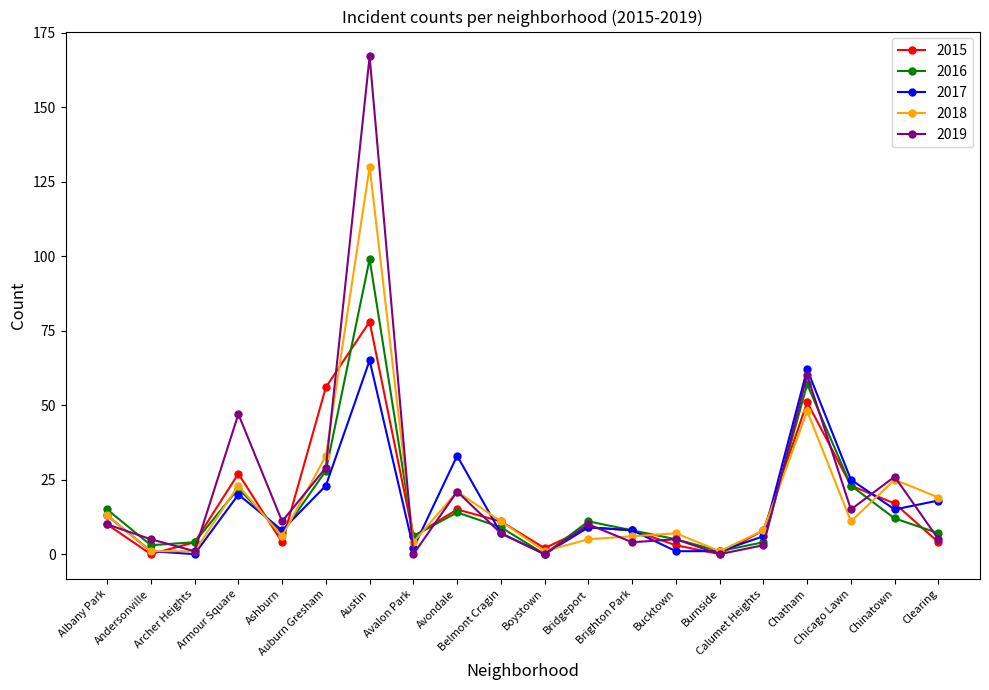

How many series are shown in this chart?

5